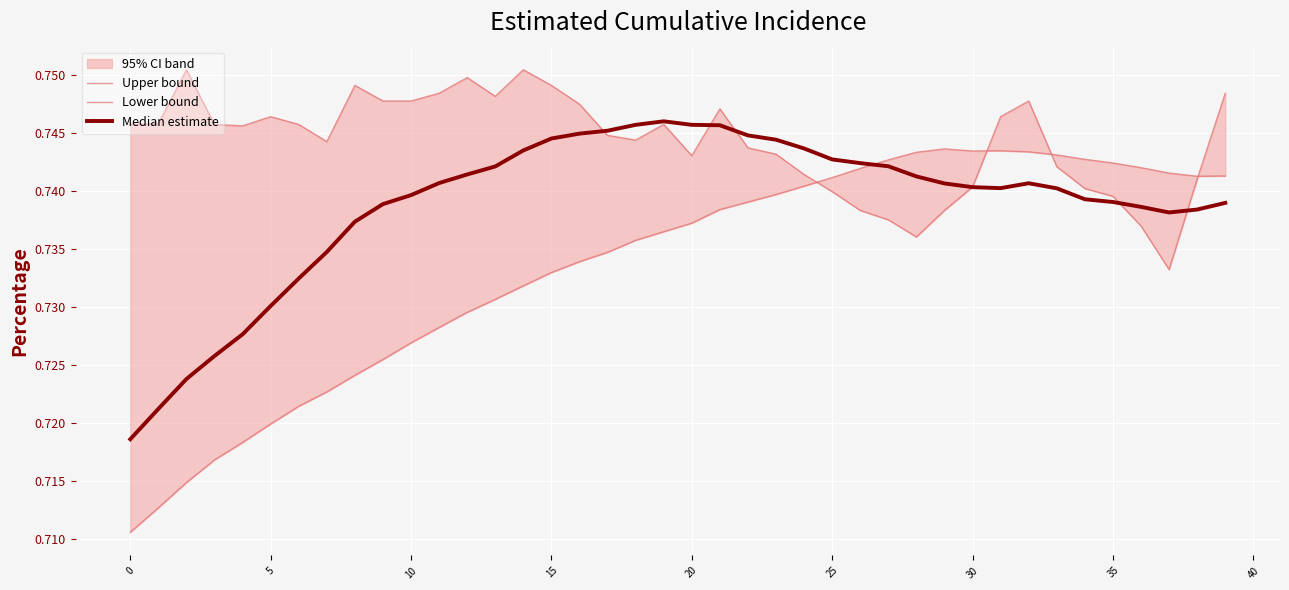

What is the average value of the Median estimate series?

0.7